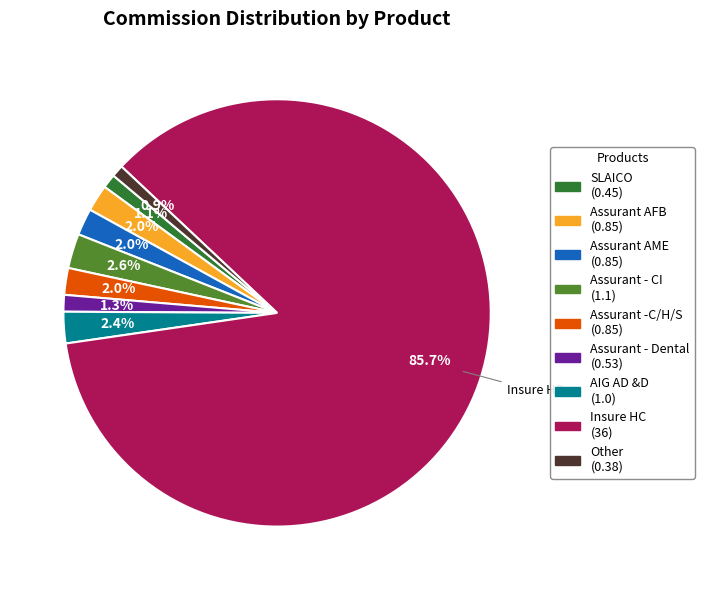

What is the largest slice in the pie chart?

Insure HC